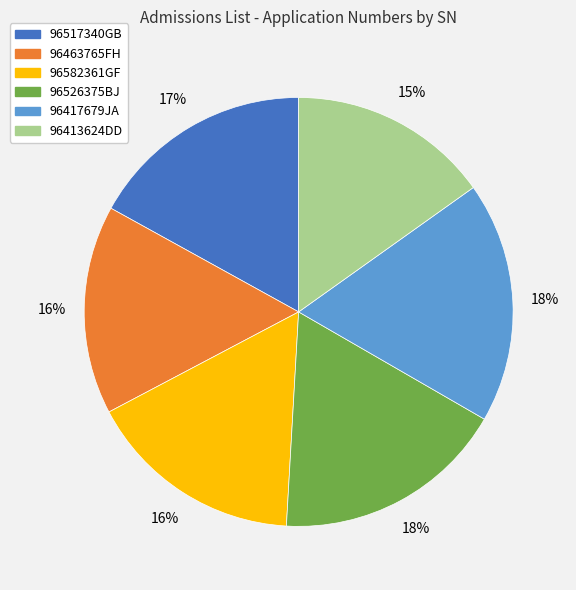

The 96417679JA slice represents 11% of the pie. True or false?

False